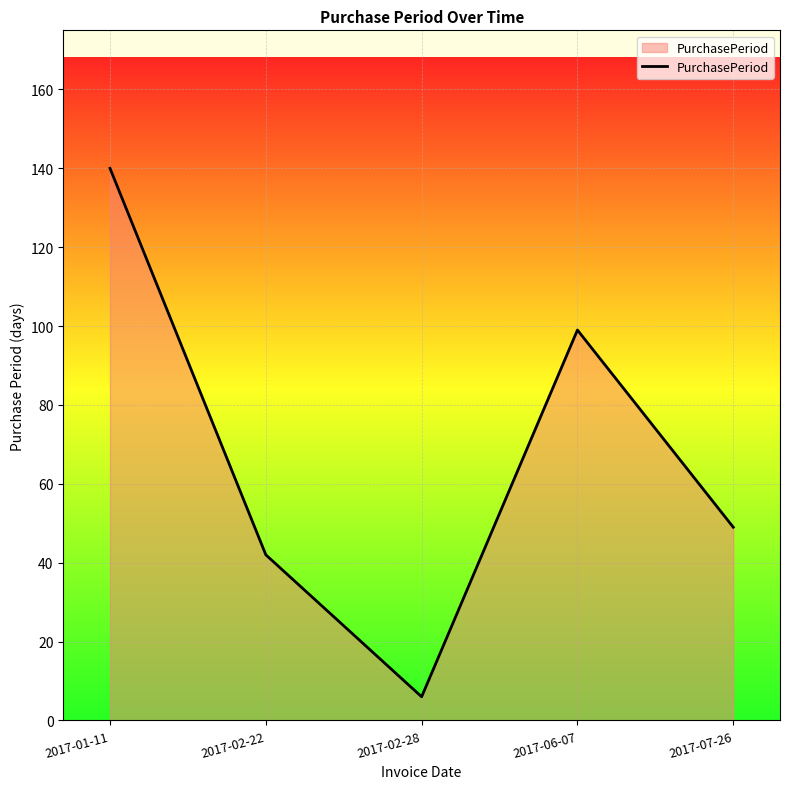

Rank the categories by value from lowest to highest.

2017-02-28, 2017-02-22, 2017-07-26, 2017-06-07, 2017-01-11